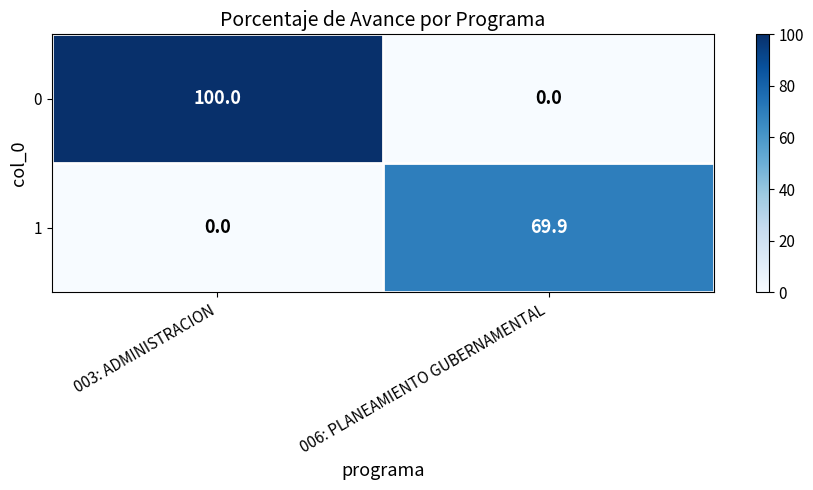

At which category is the sum across all series the highest?

003: ADMINISTRACION